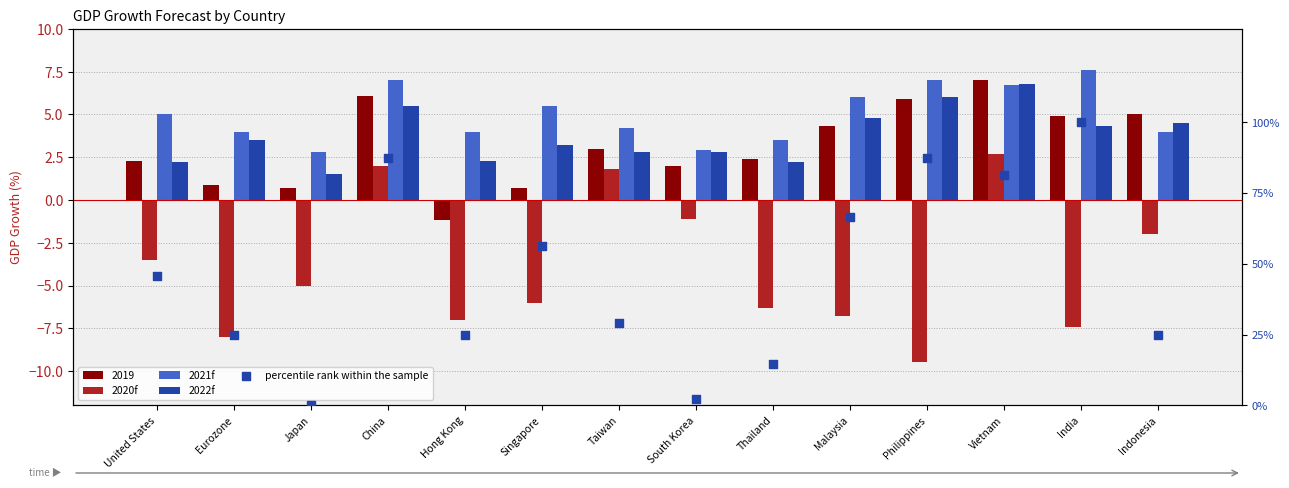

Which series has the largest Y range (max minus min)?

percentile rank within the sample